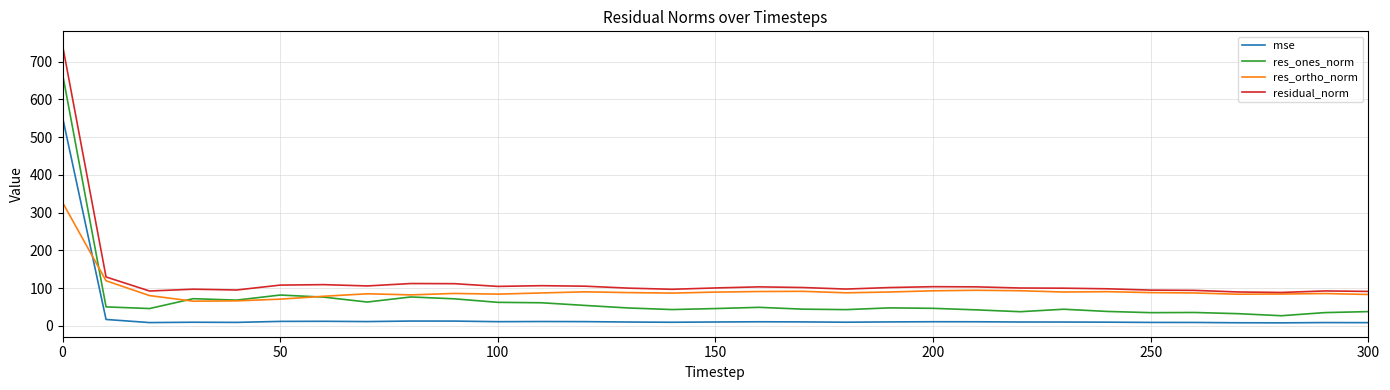

In mse, how many points are higher than both neighbors (excluding endpoints)?

7